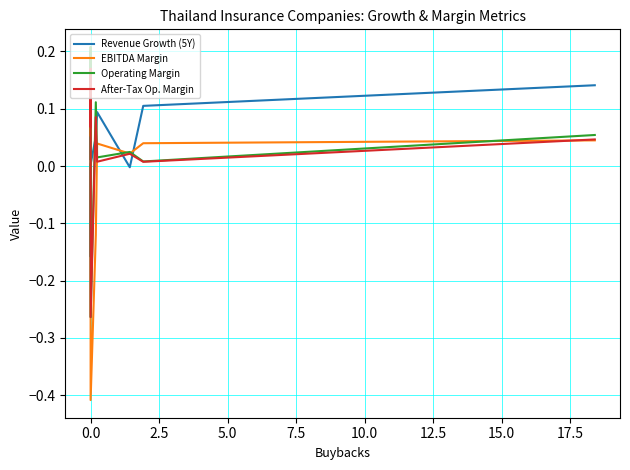

What is the sum of all Operating Margin values?

0.7